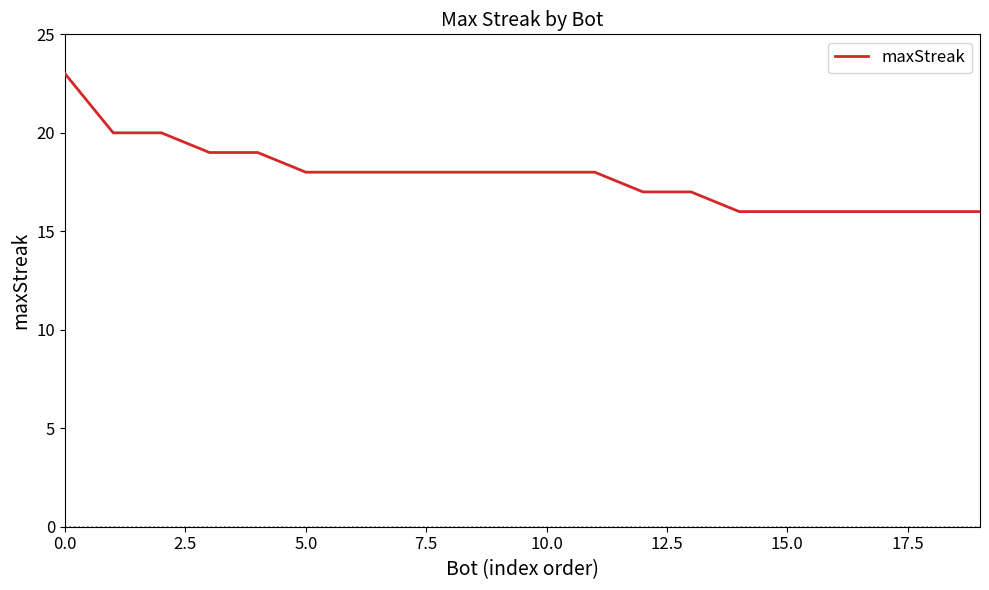

What is the difference between the maximum and minimum values?

7